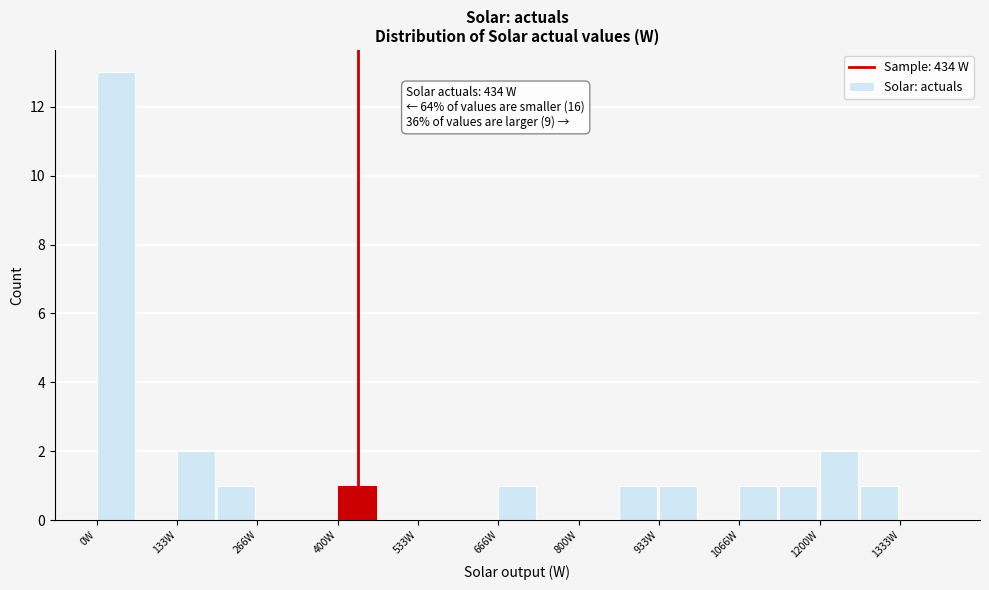

Around what value on the x-axis is the tallest bar? Give the approximate position of its centre, as read against the axis.

40